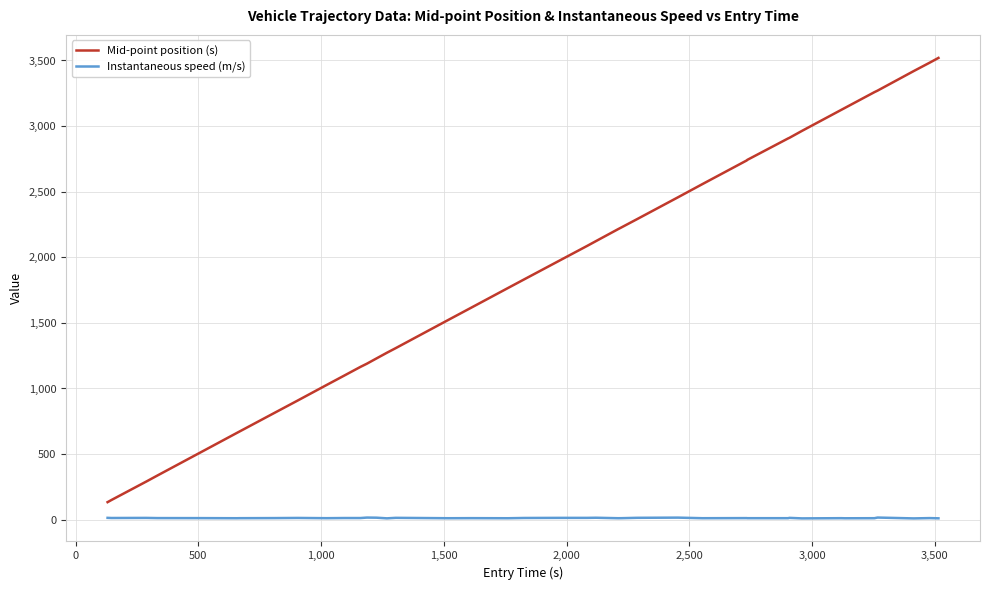

Does the chart have visible grid lines?

Yes